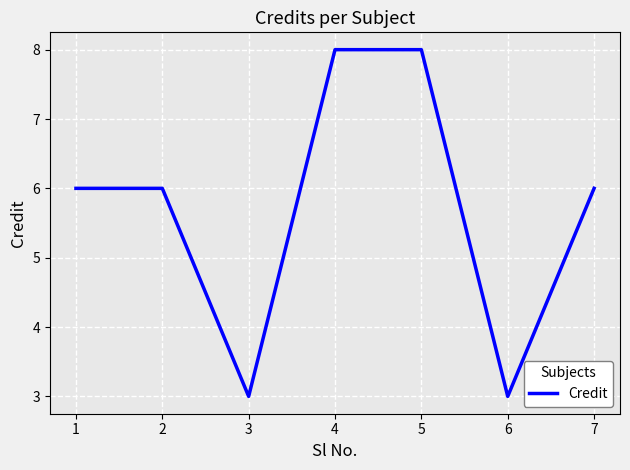

What is the smallest value displayed?

3